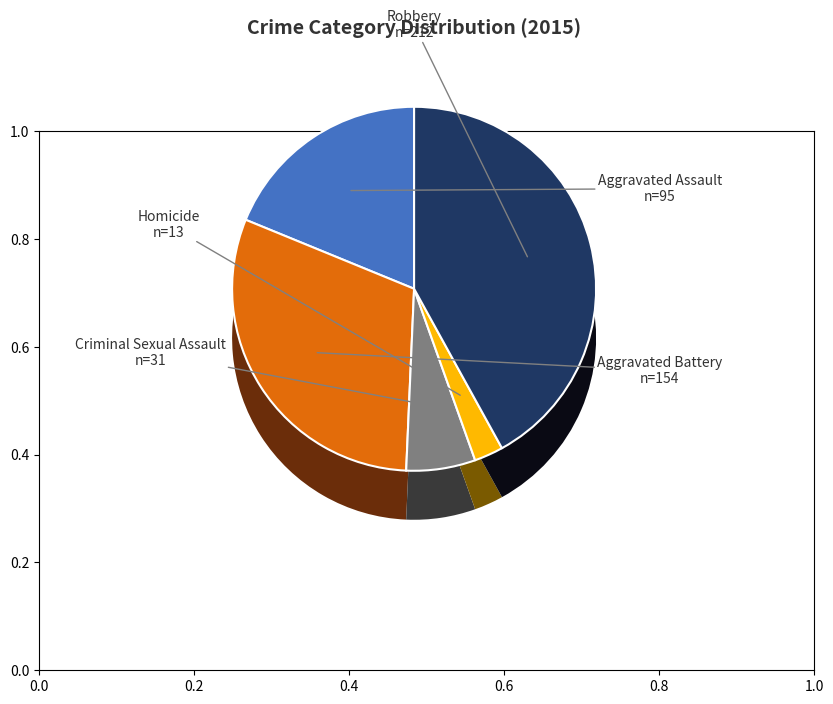

What percentage is the Criminal Sexual Assault slice, to the nearest percent?

6%